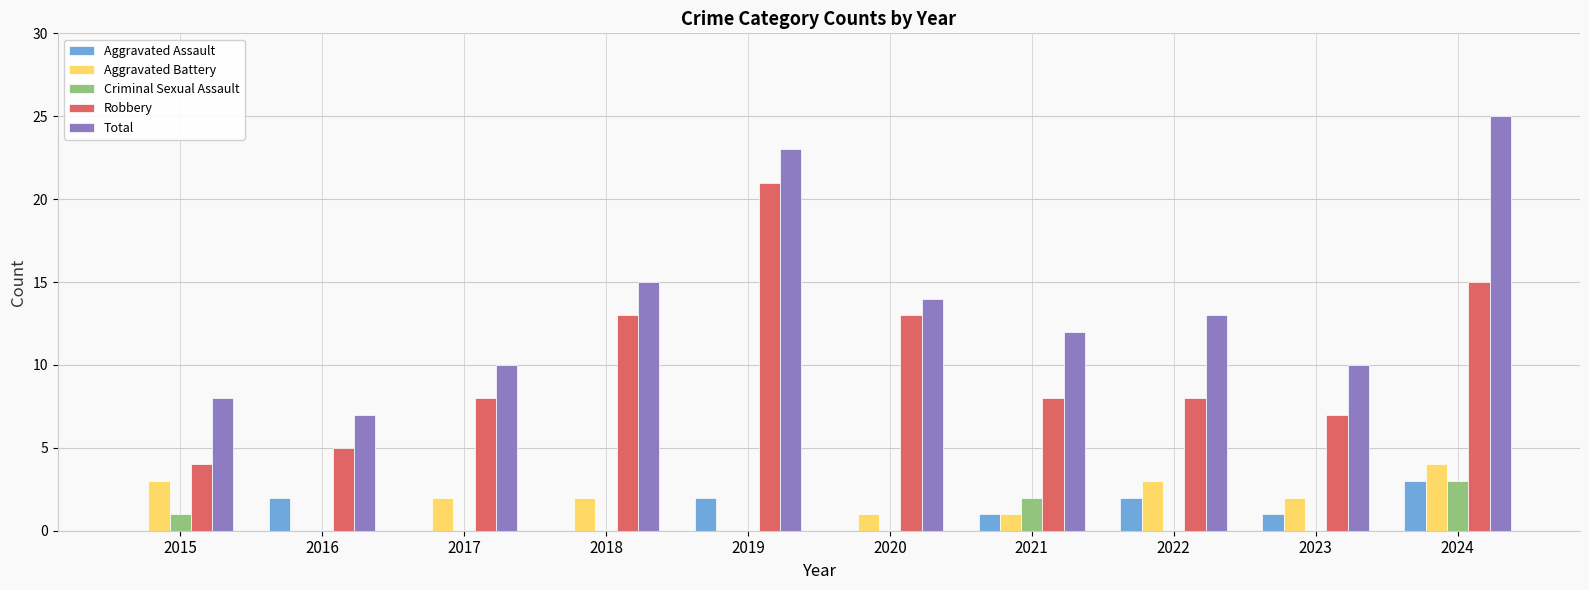

Which series has the largest total across all categories?

Total